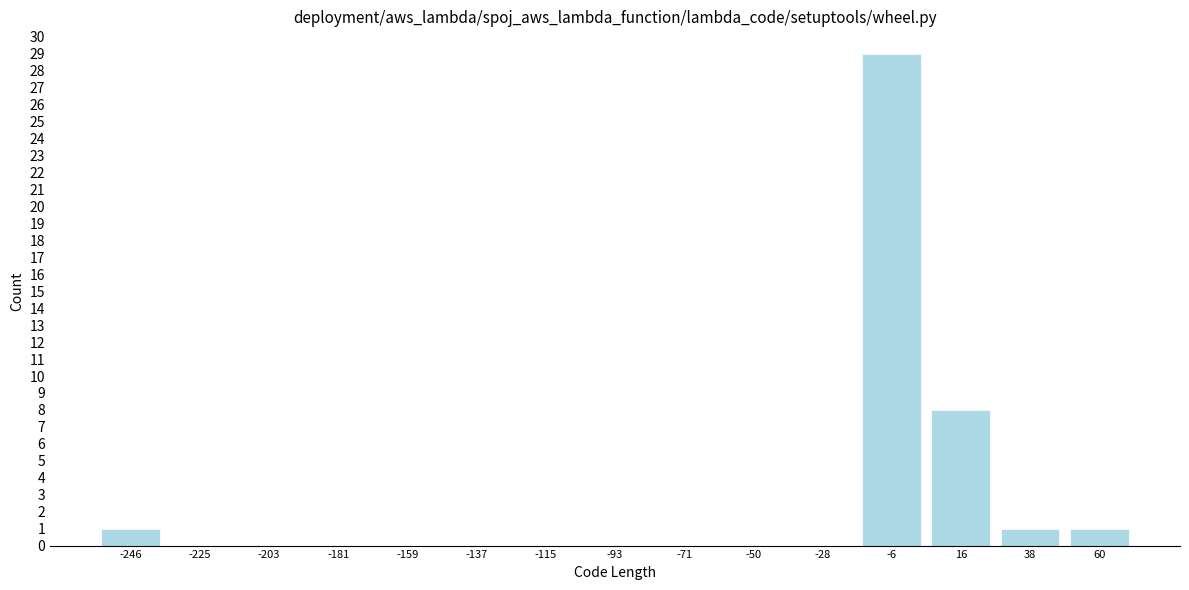

Over which range of the x-axis is the bar tallest?

-15 to 5